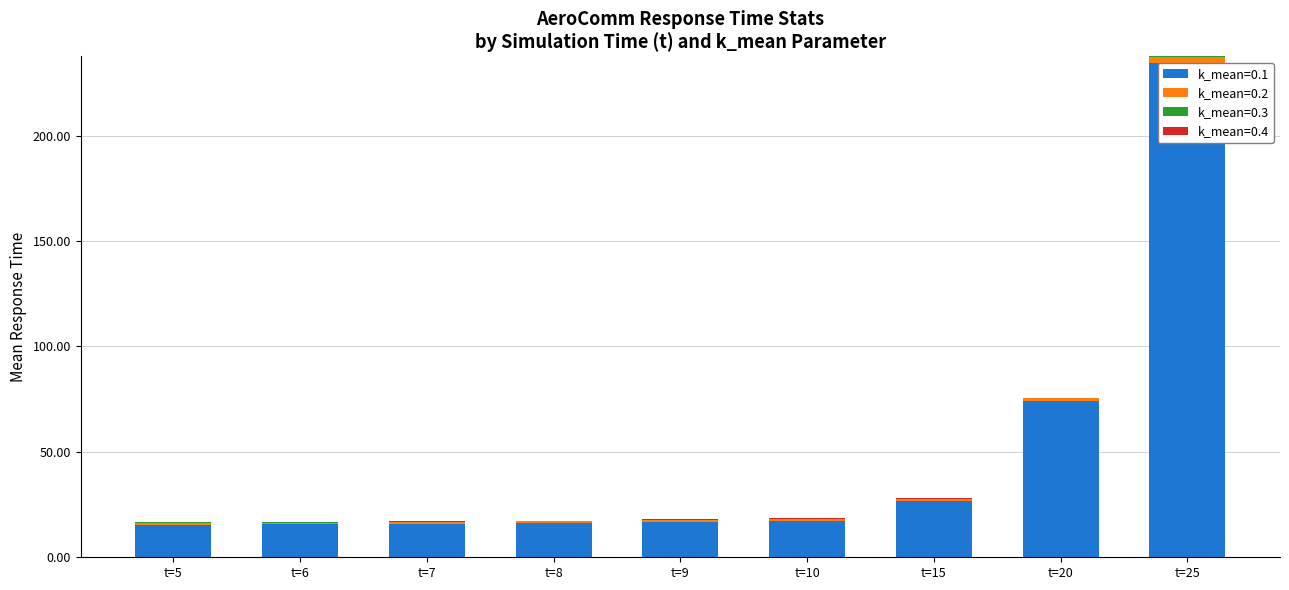

What is the difference between the second highest and minimum values in the k_mean=0.1 series?

58.4